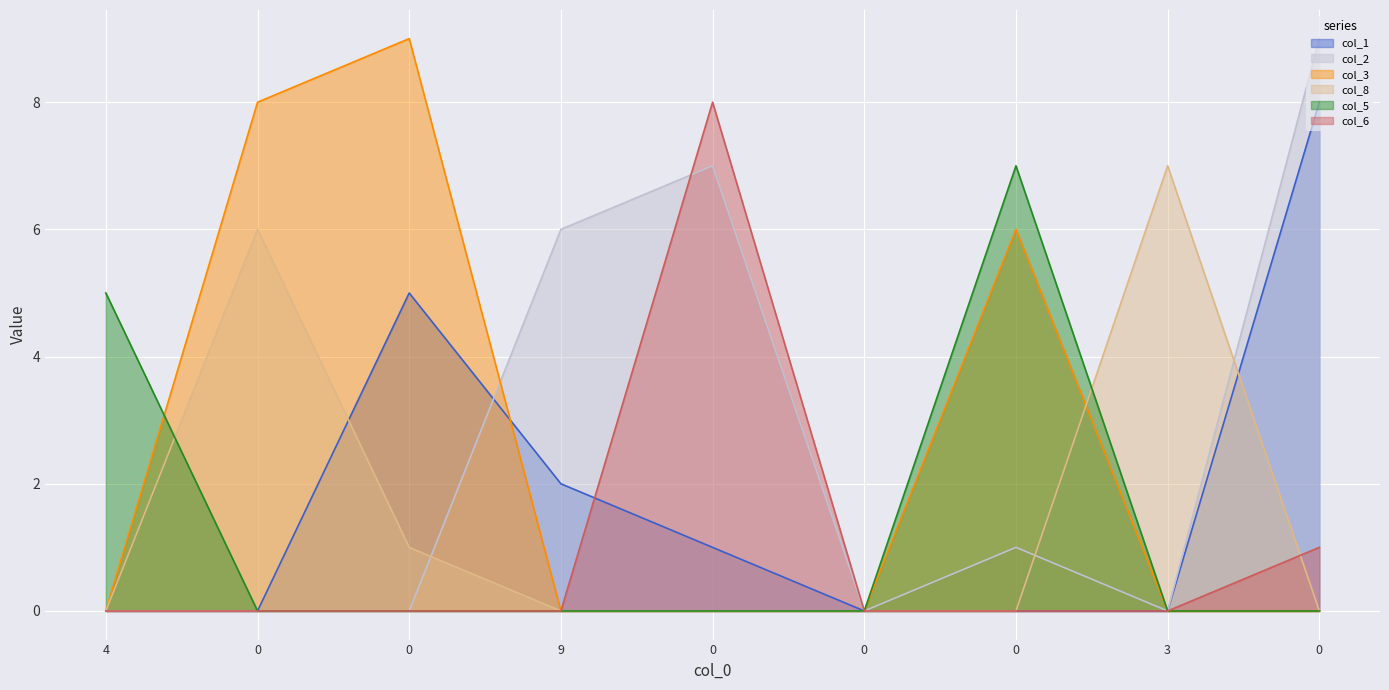

Reading left to right, transcribe all the data shown in this chart.

col_1: 4=0	0=0	0=5	9=2	0=1	0=0	0=0	3=0	0=8
col_2: 4=0	0=0	0=0	9=6	0=7	0=0	0=1	3=0	0=9
col_3: 4=0	0=8	0=9	9=0	0=0	0=0	0=6	3=0	0=0
col_8: 4=0	0=6	0=1	9=0	0=0	0=0	0=0	3=7	0=0
col_5: 4=5	0=0	0=0	9=0	0=0	0=0	0=7	3=0	0=0
col_6: 4=0	0=0	0=0	9=0	0=8	0=0	0=0	3=0	0=1